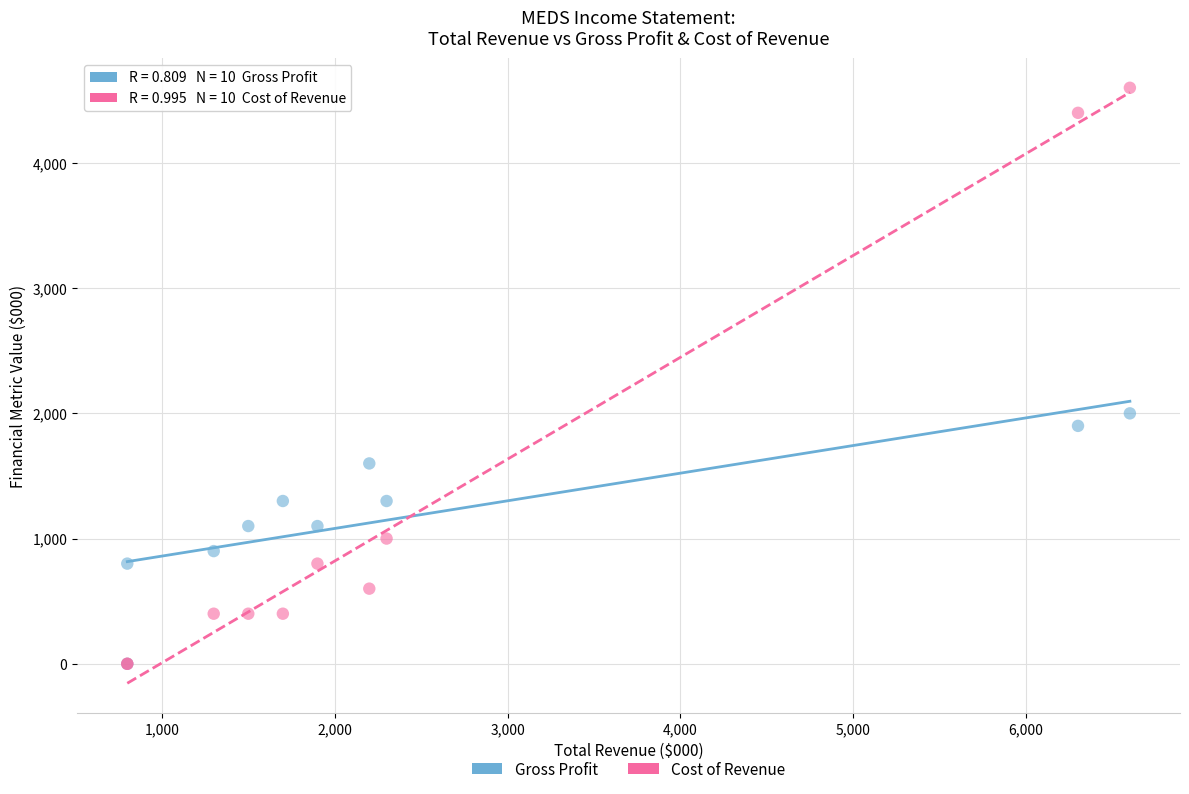

In the Cost of Revenue series, what Y value is closest to 2300?

1000